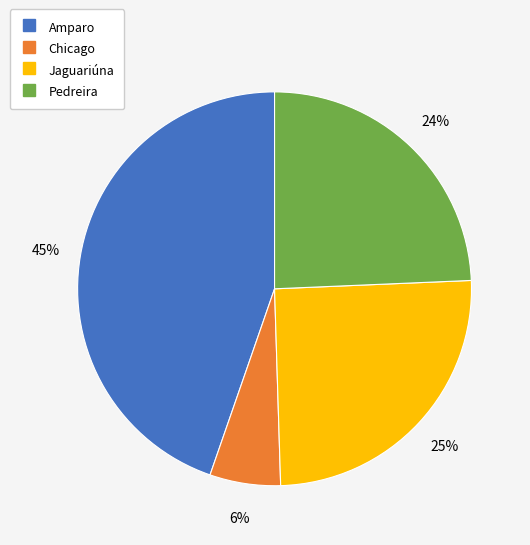

Combined, do Chicago and Pedreira account for over 50%?

No